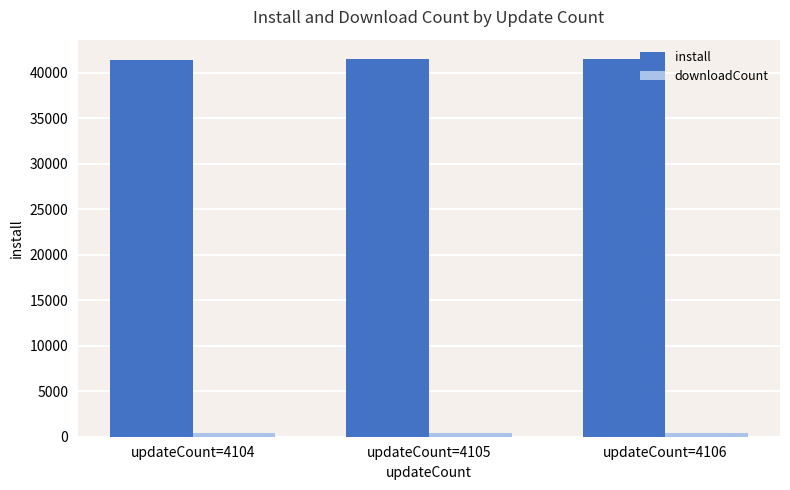

At how many categories does at least one series exceed 19489?

3